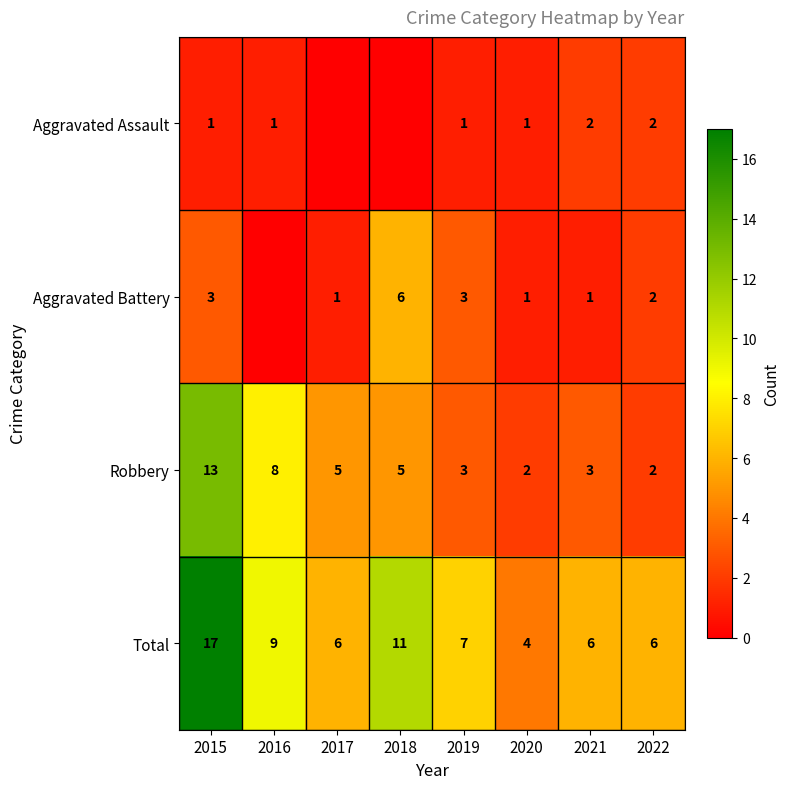

What is the average value of the Robbery series?

5